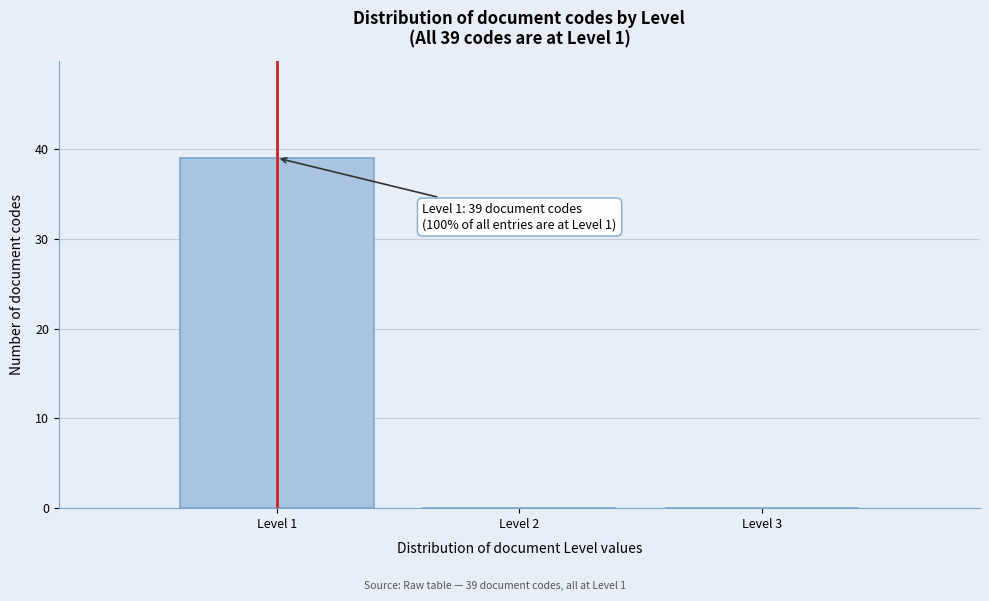

Over which range of the x-axis is the bar tallest?

0.5 to 1.5